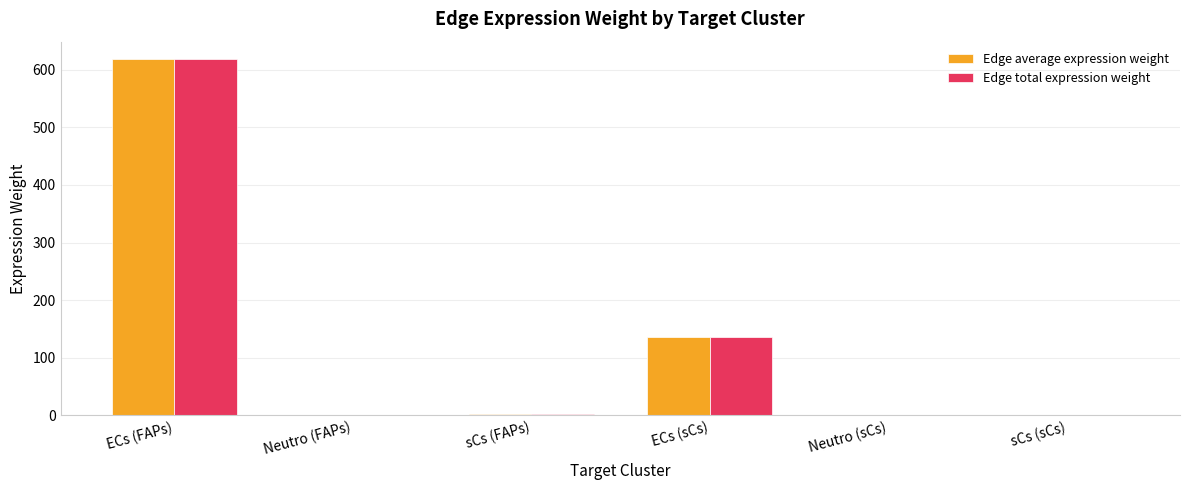

At which label does Edge total expression weight first exceed 3?

ECs (FAPs)